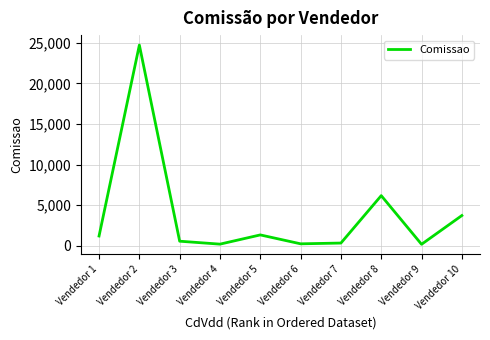

What is the average value?

3879.8